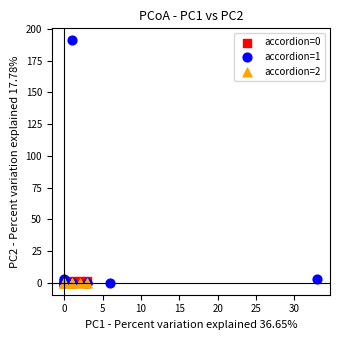

Which series reaches the maximum Y coordinate?

accordion=1